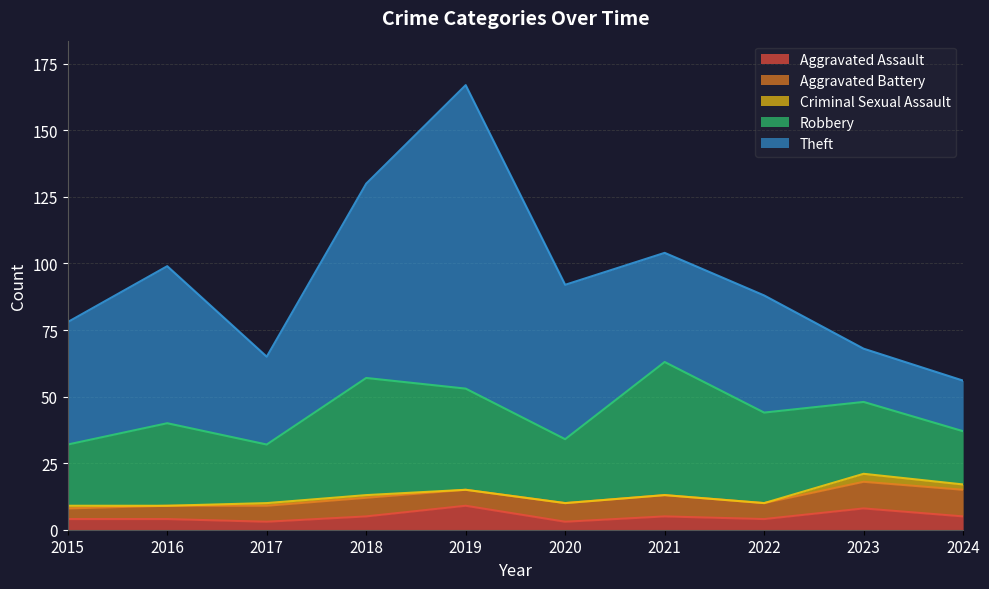

True or false: Aggravated Assault and Criminal Sexual Assault cross at least once.

False